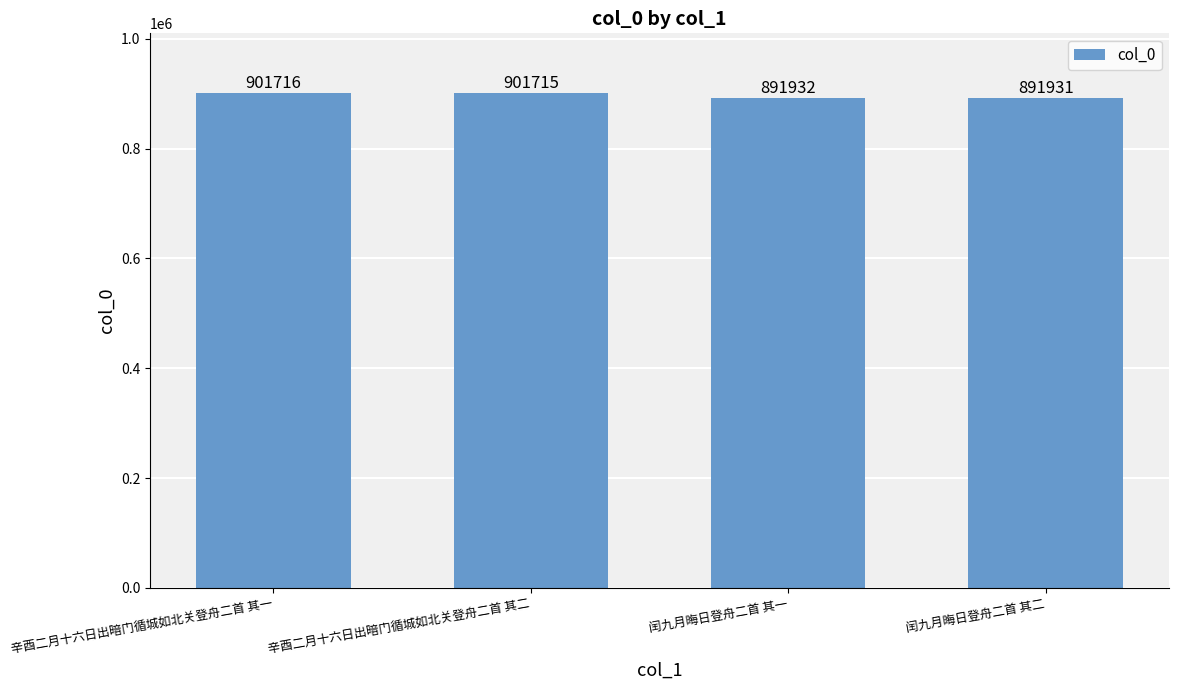

How many data points are less than 901715?

2